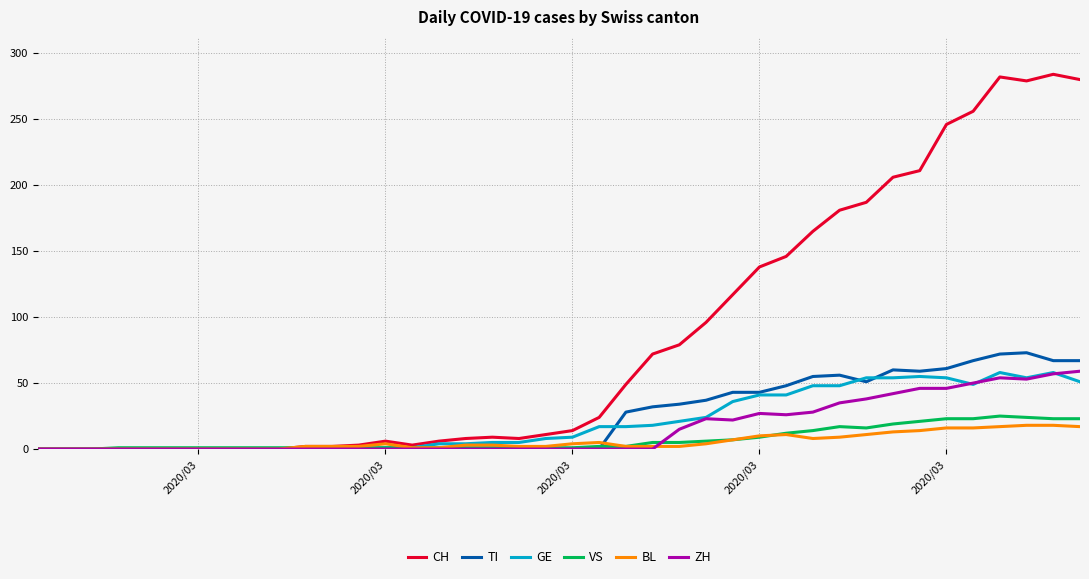

Which series has the largest range (max minus min)?

CH